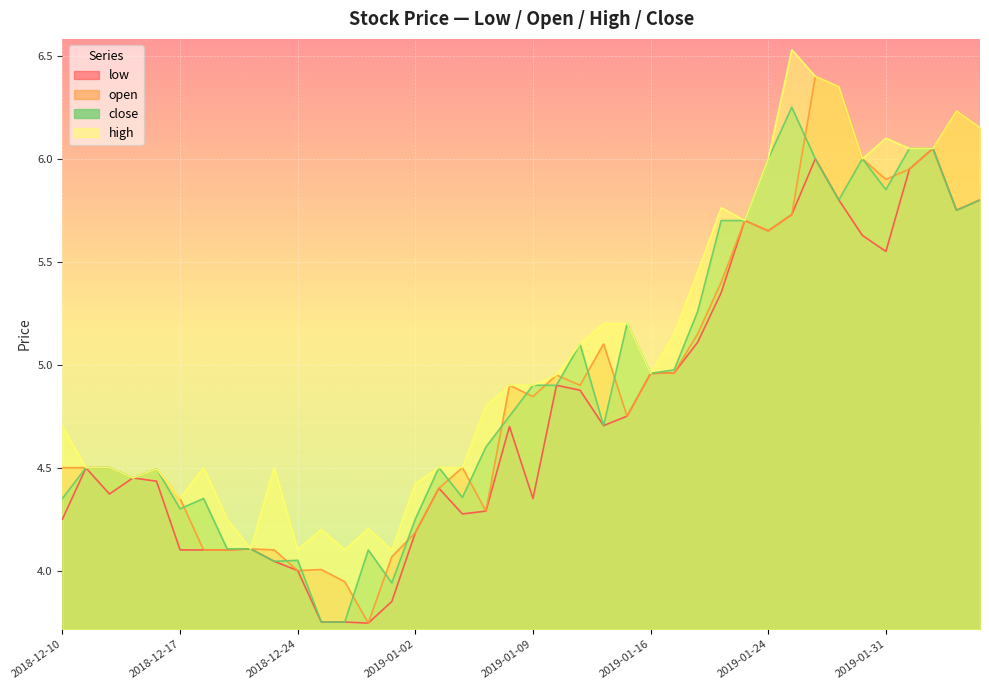

What is the spread (max minus min) of values at 2018-12-27?

0.3